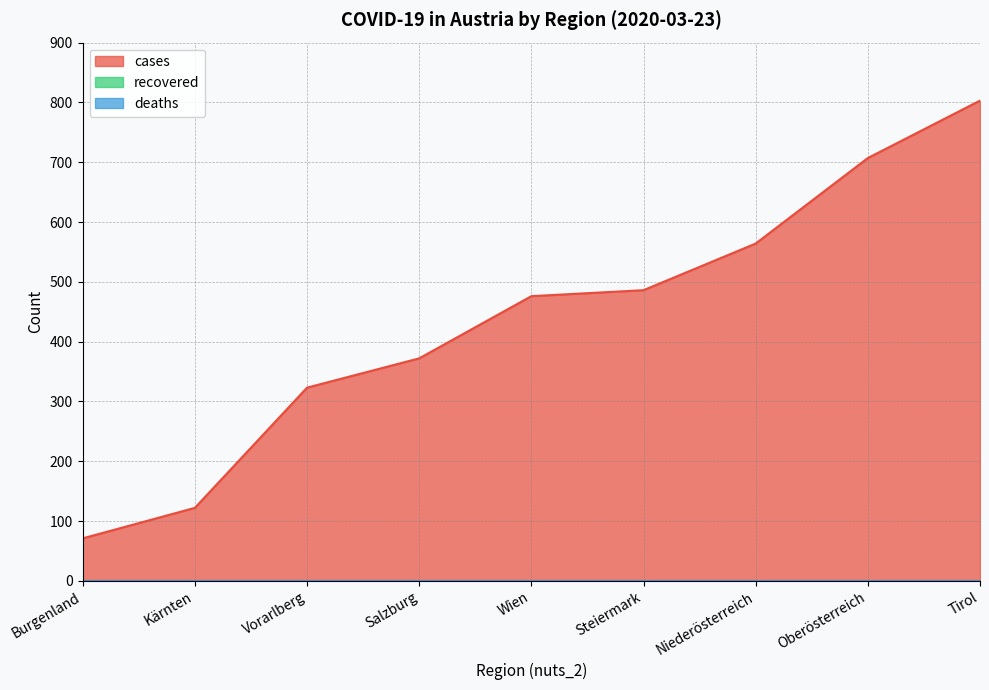

Rank the categories by deaths value from lowest to highest.

Burgenland, Kärnten, Vorarlberg, Salzburg, Wien, Steiermark, Niederösterreich, Oberösterreich, Tirol